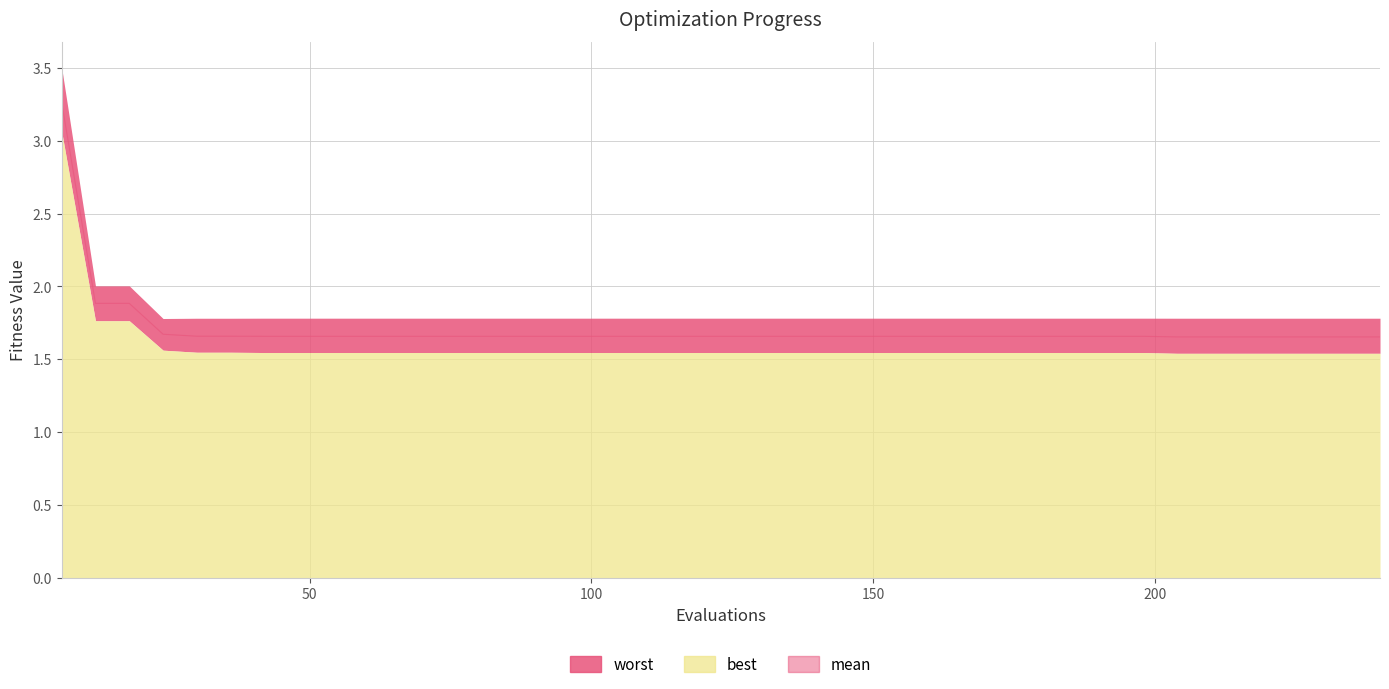

Reading right to left, extract all data points from this chart.

1.7	1.7	1.7	1.7	1.7	1.7	1.7	1.7	1.7	1.7	1.7	1.7	1.7	1.7	1.7	1.7	1.7	1.7	1.7	1.7	1.7	1.7	1.7	1.7	1.7	1.7	1.7	1.7	1.7	1.7	1.7	1.7	1.7	1.7	1.7	1.7	1.7	1.9	1.9	3.3